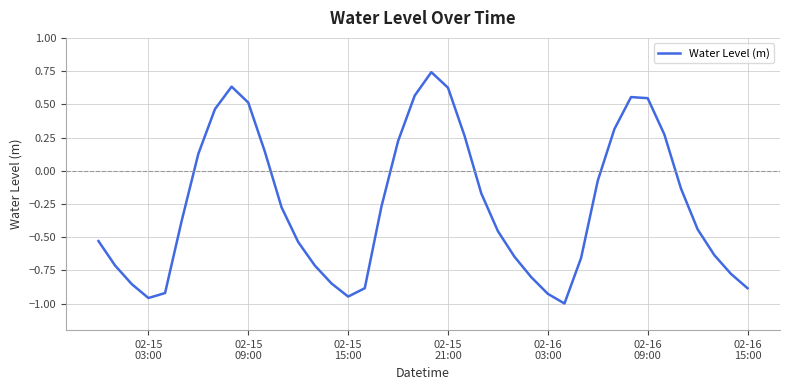

What is the difference between the maximum and minimum values?

1.7